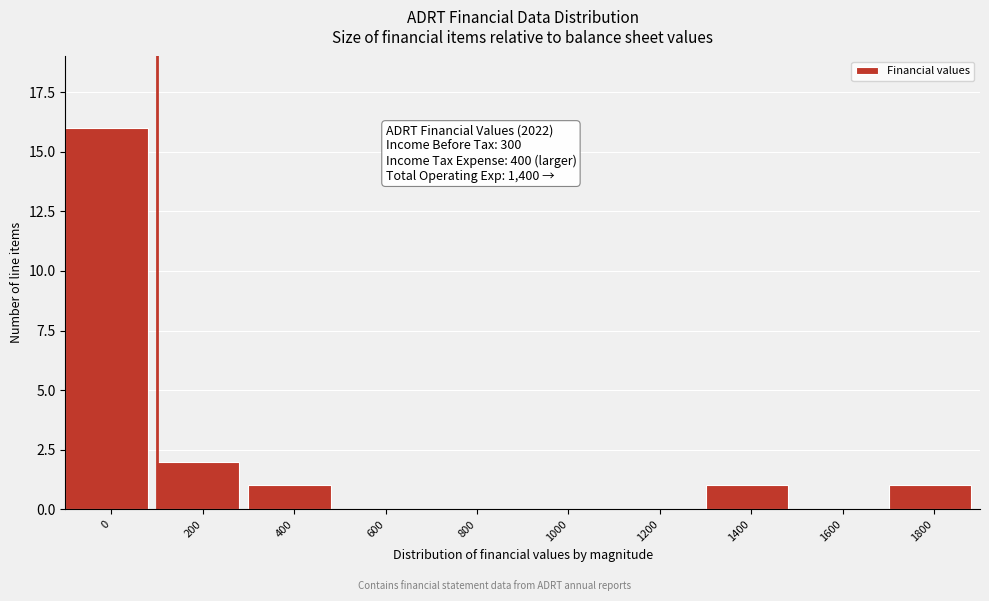

Reading left to right, extract all data points from this chart.

0=16	200=2	400=1	600=0	800=0	1000=0	1200=0	1400=1	1600=0	1800=1